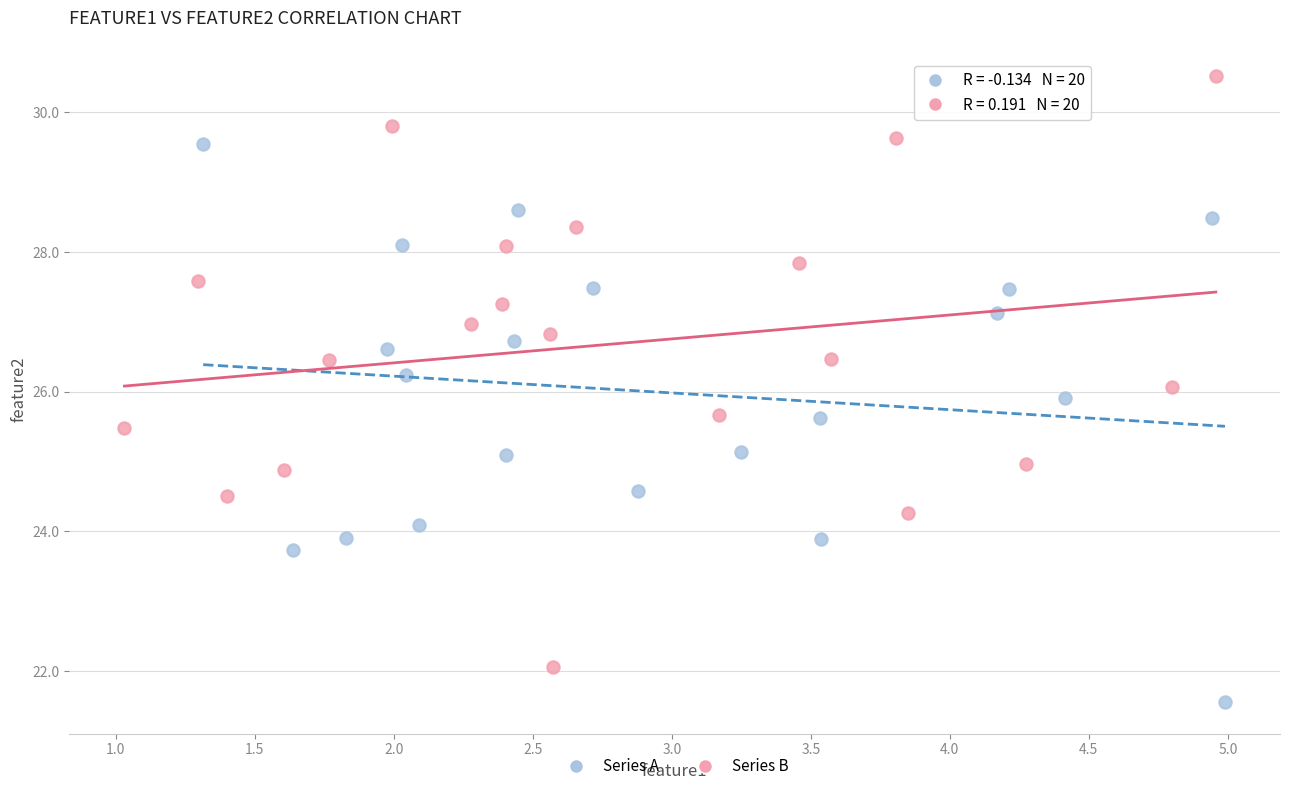

What are all the series names shown in the legend?

Series A, Series B